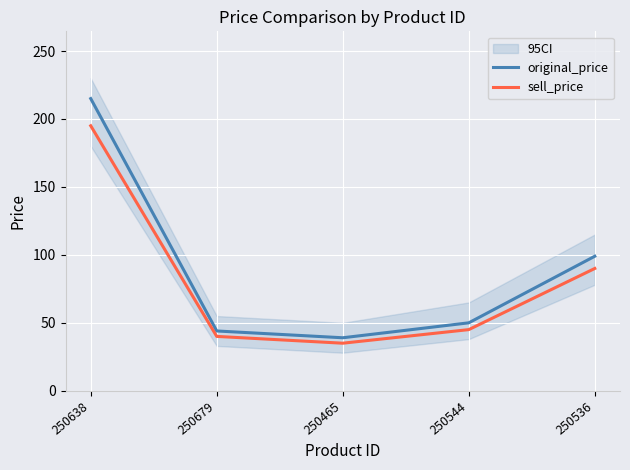

Which has a higher value, 250679 or 250536?

250536